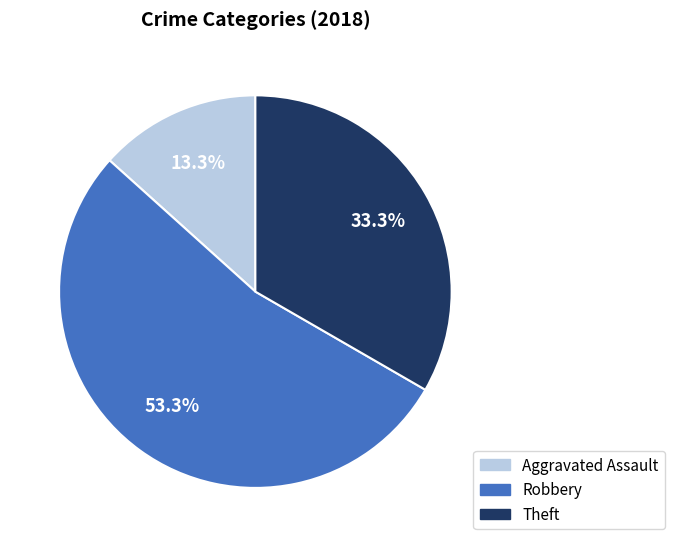

What percentage is NOT represented by Theft?

66.7%